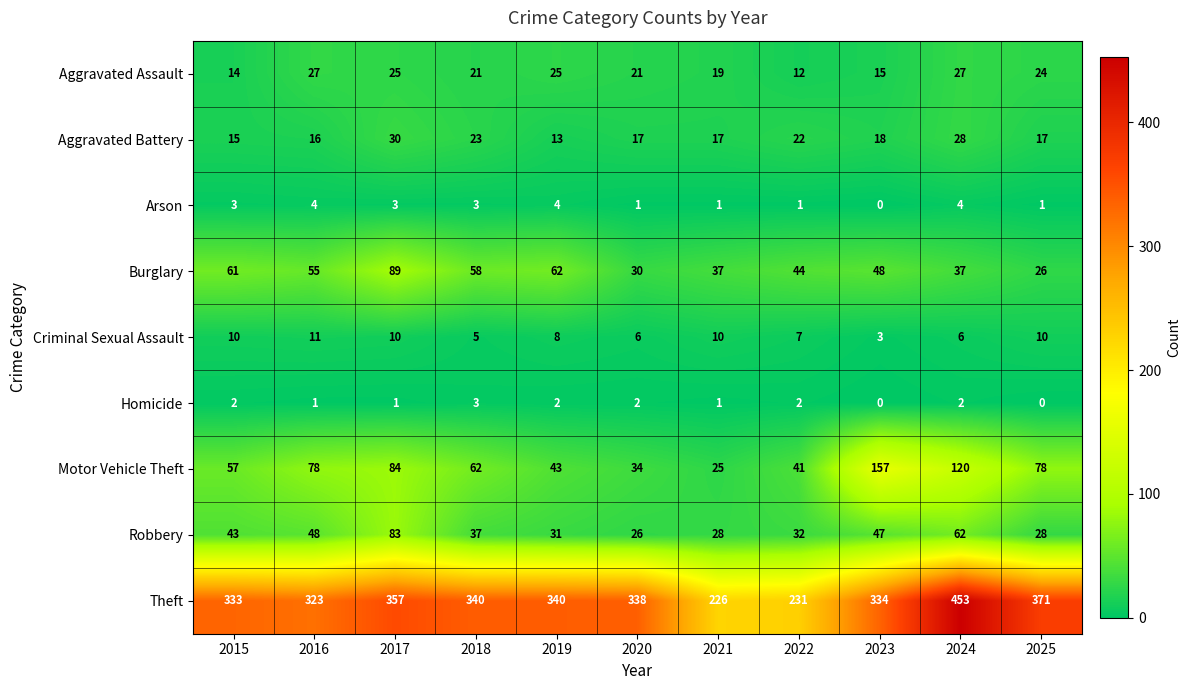

What is the greatest value displayed?

453